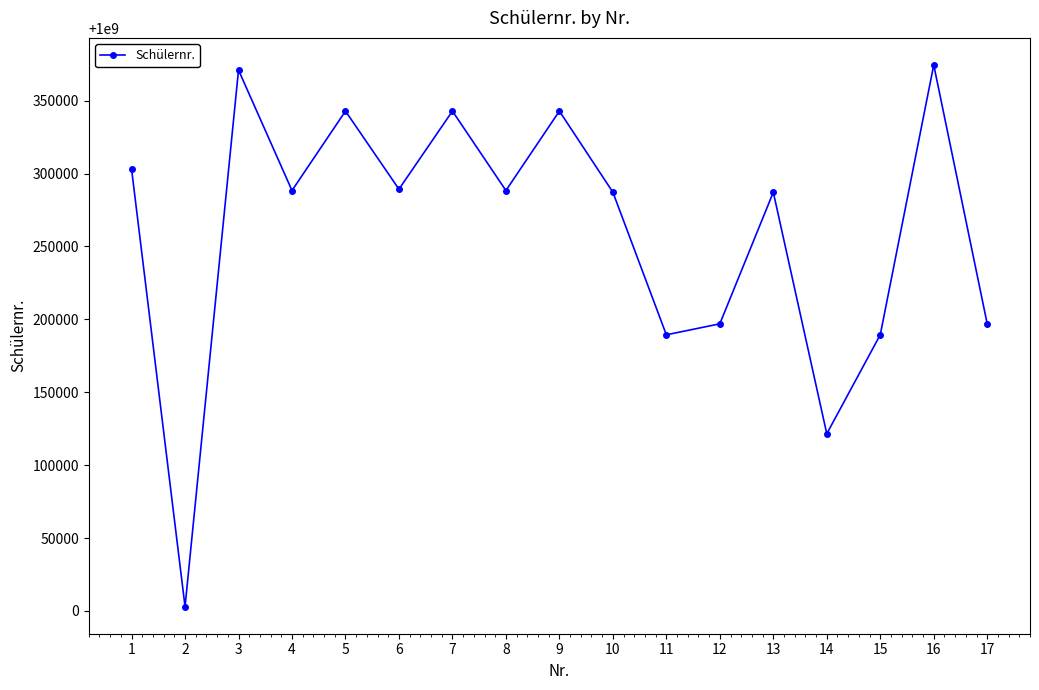

How many lines are shown in the chart?

1